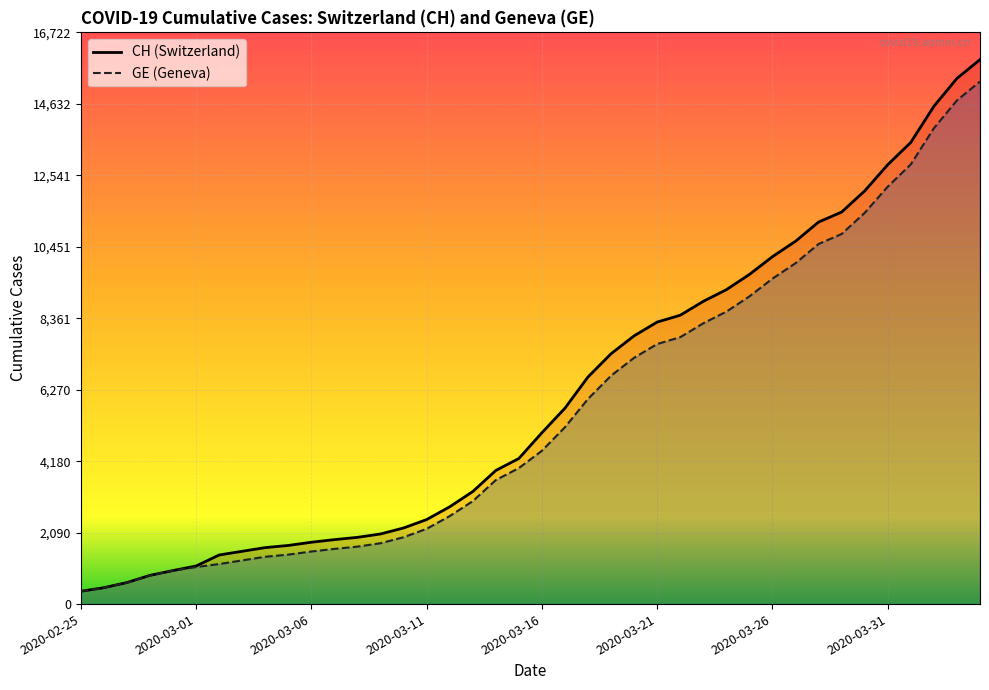

What is the value of the CH point at the 28th from the left?

8855